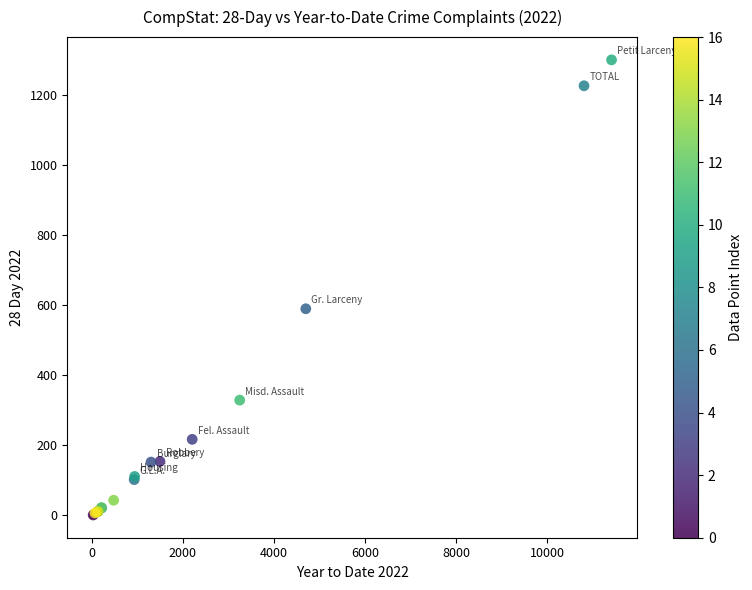

What Y value in the scatter plot is closest to 651?

590